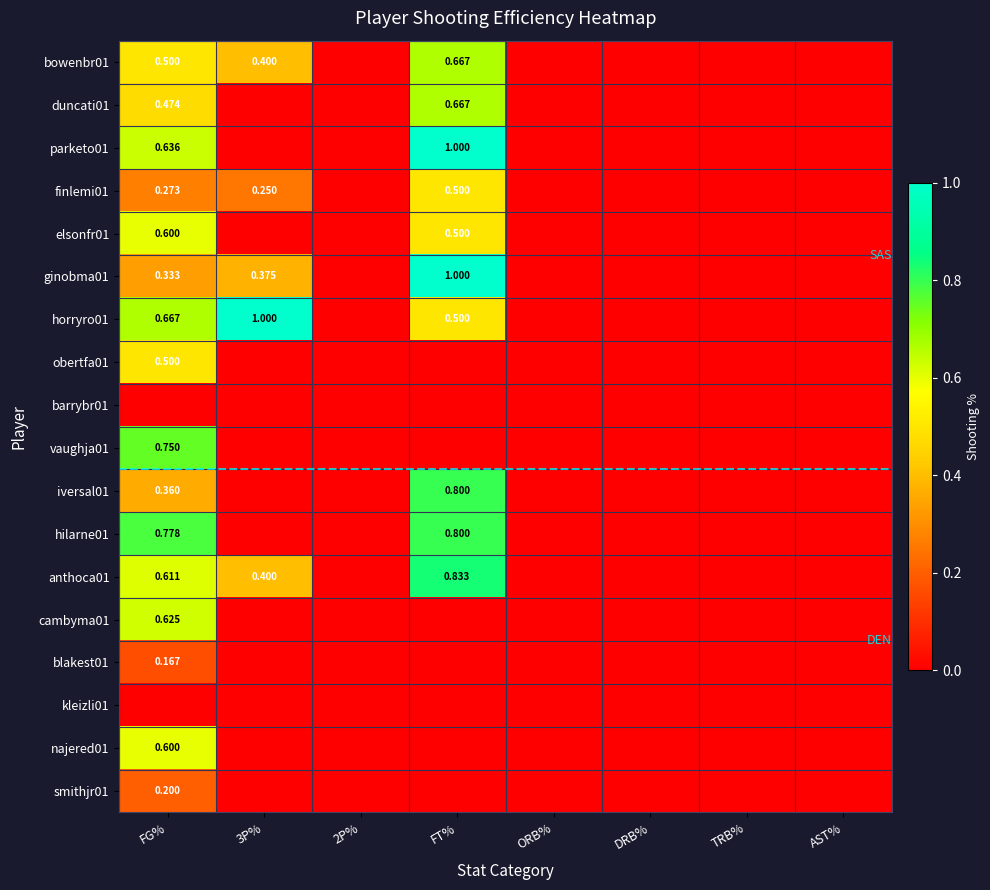

How many data points does each series have?

8